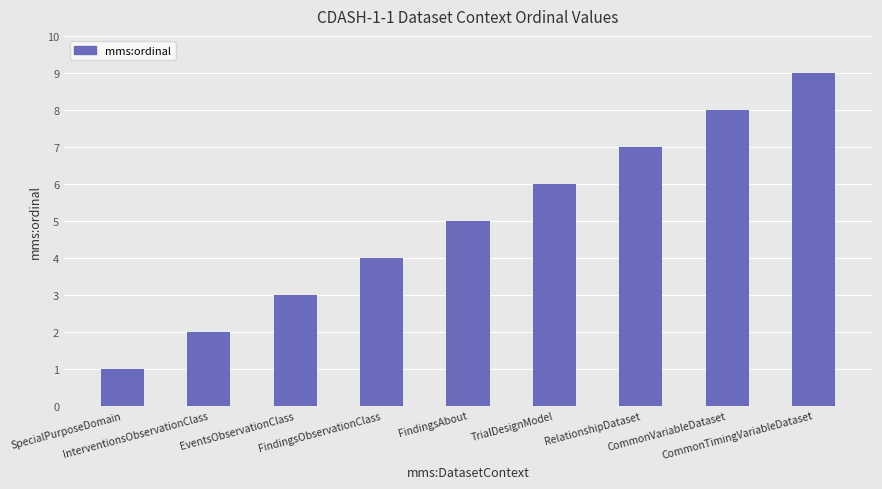

Reading left to right, transcribe all the data shown in this chart.

1	2	3	4	5	6	7	8	9